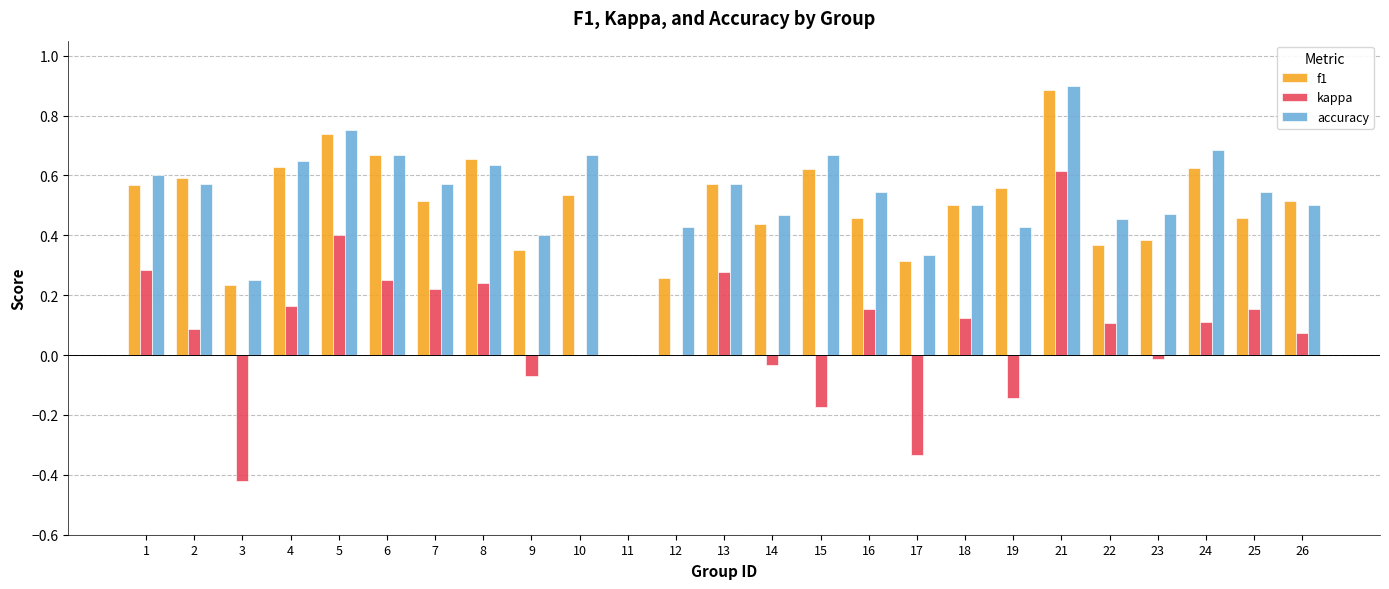

How many accuracy values are between 0 and 1?

25